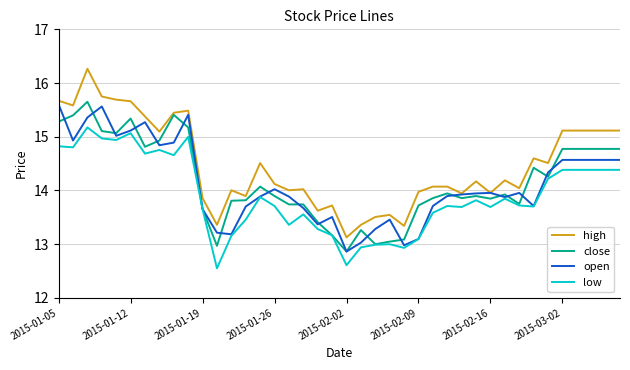

Which series has the widest spread of values?

high